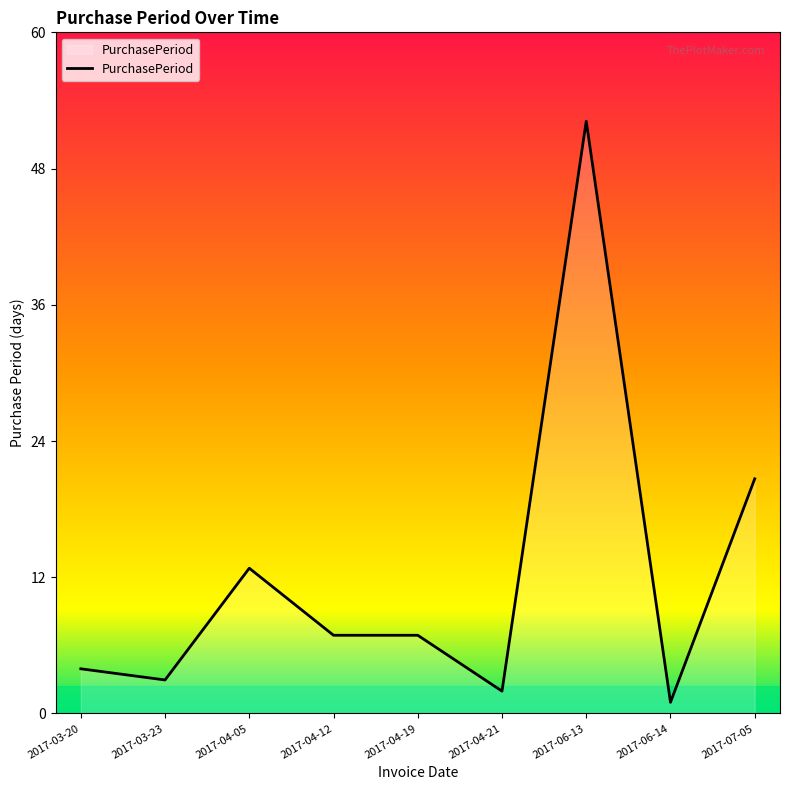

Between 2017-04-21 and 2017-04-12, which is larger?

2017-04-12